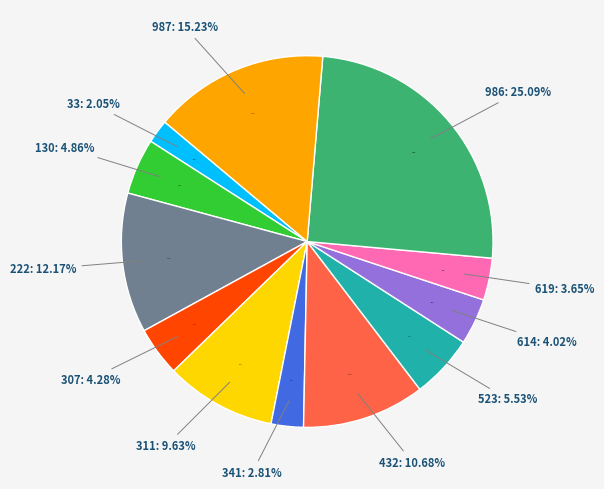

Count the number of slices in the pie.

12